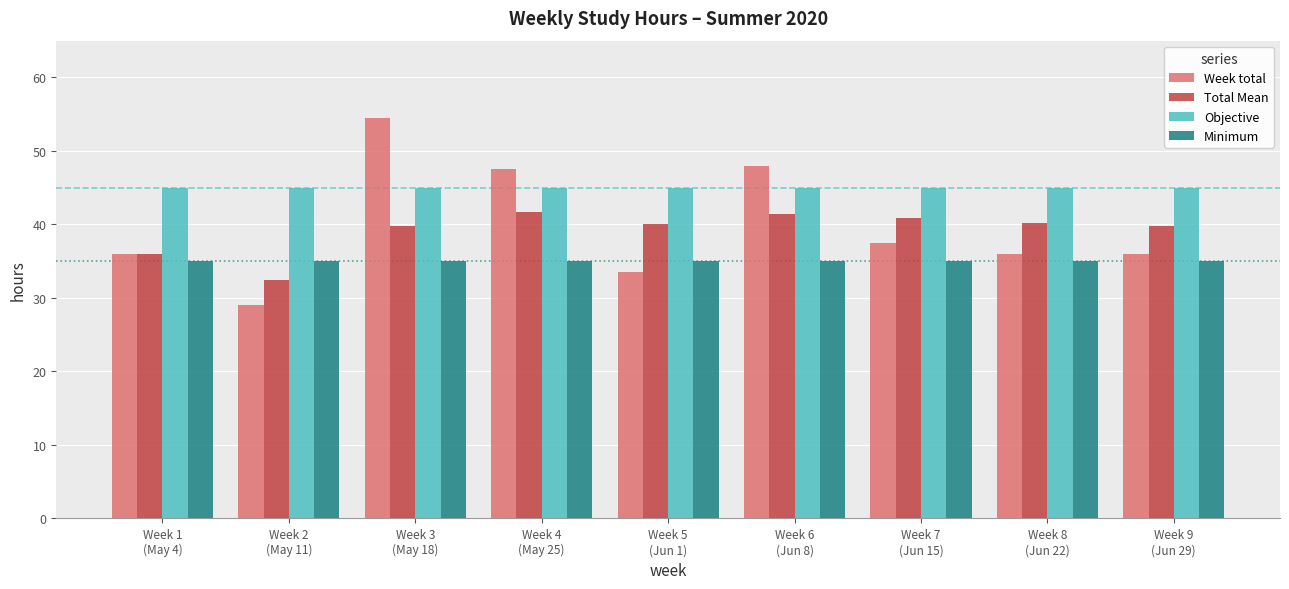

What is the label of the 9th bar from the right?

Week 1
(May 4)